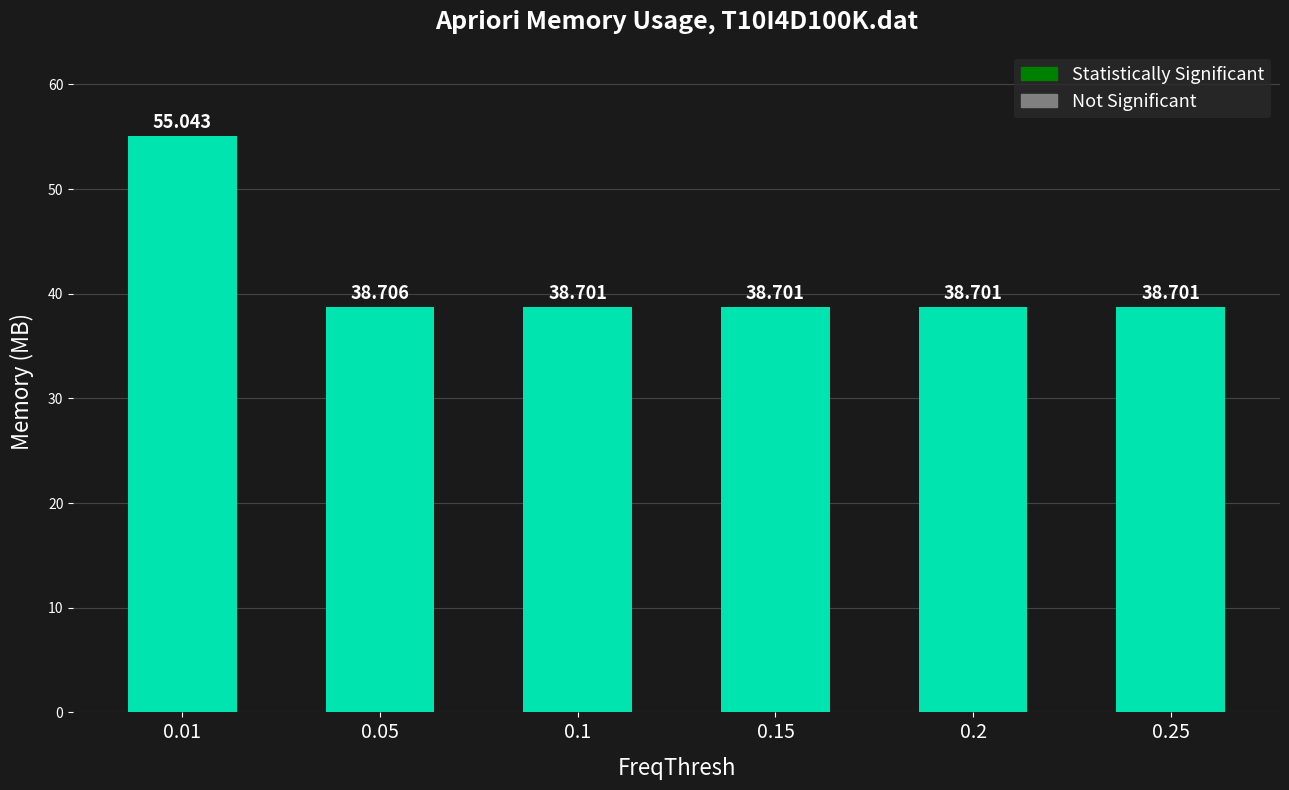

Reading left to right, list all the values displayed in this chart.

0.01=55.0	0.05=38.7	0.1=38.7	0.15=38.7	0.2=38.7	0.25=38.7